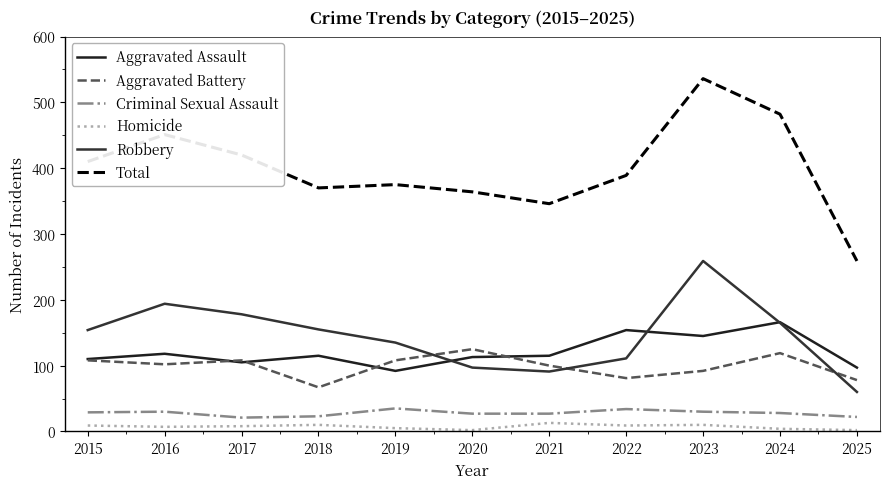

Rank the series at 2022 from highest to lowest value.

Total, Aggravated Assault, Robbery, Aggravated Battery, Criminal Sexual Assault, Homicide